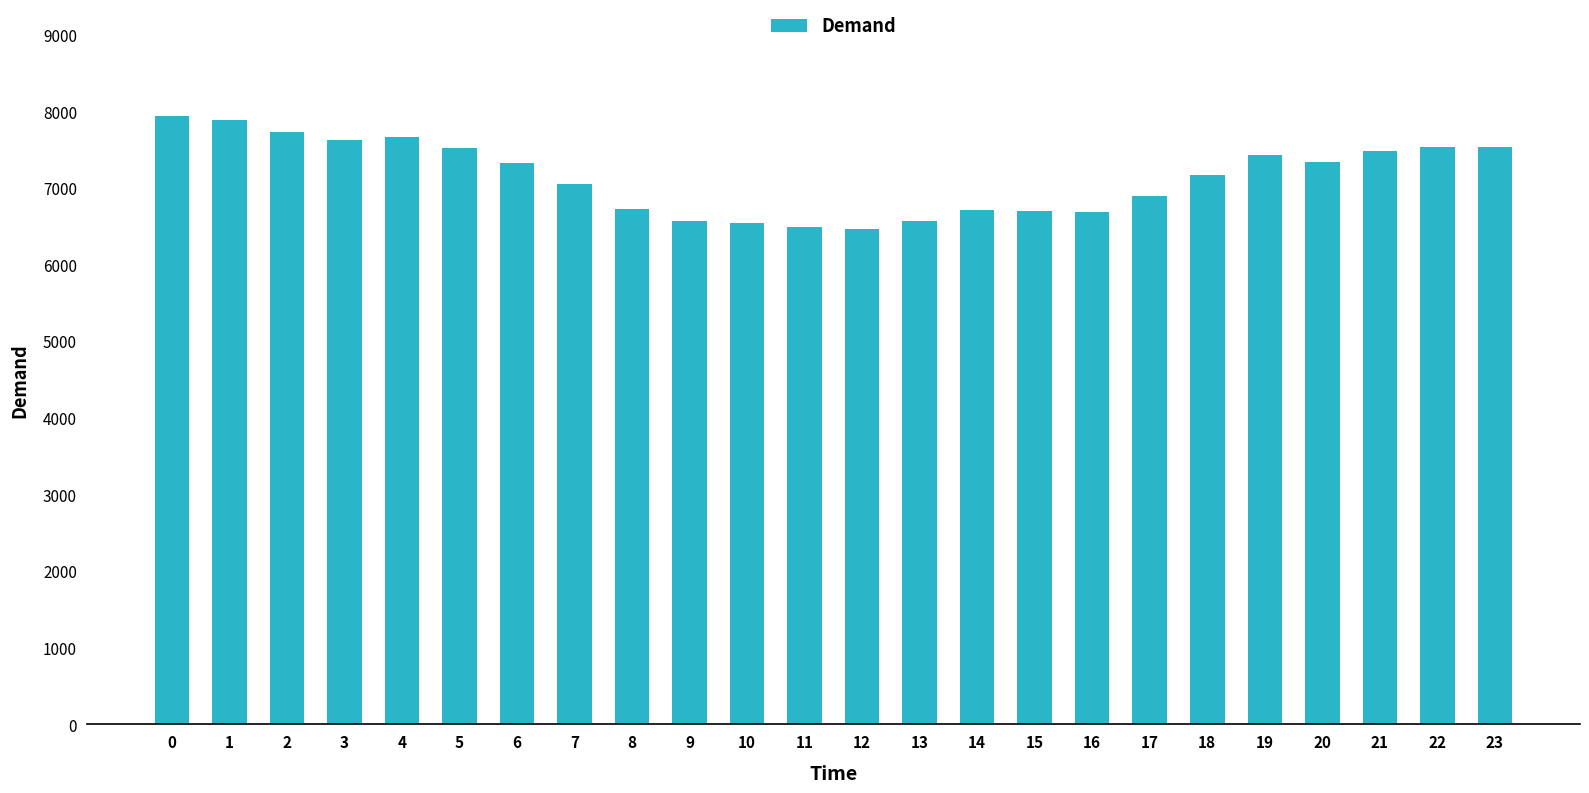

What is the average value?

7151